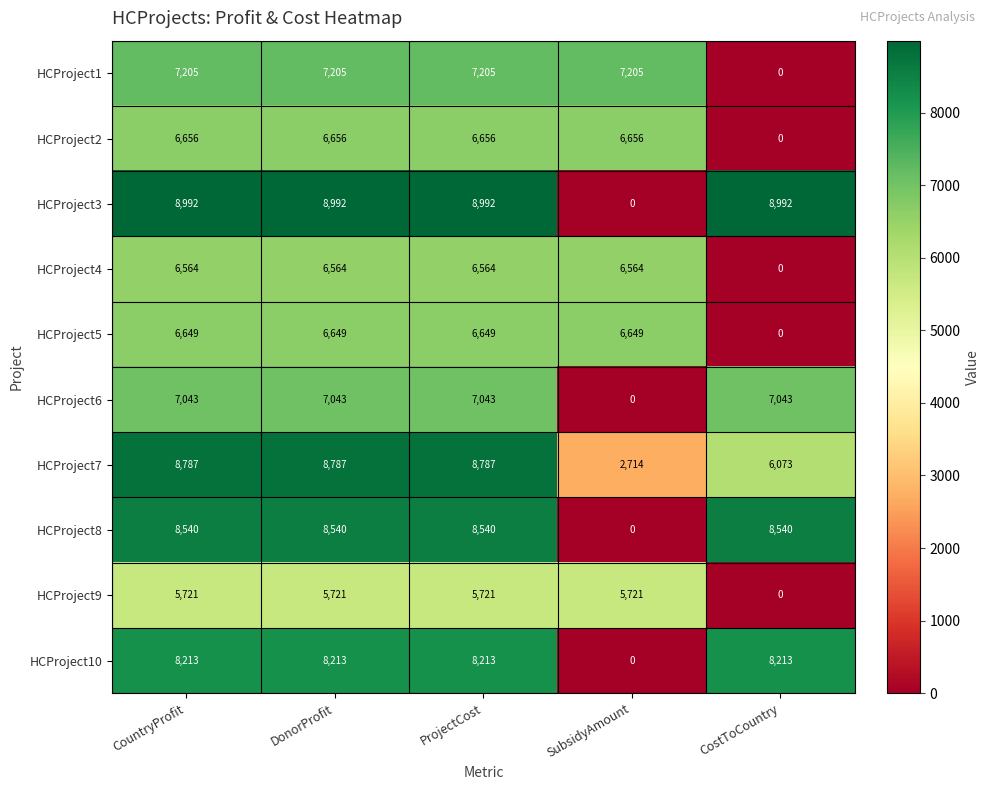

What is the spread (max minus min) of values at ProjectCost?

3271